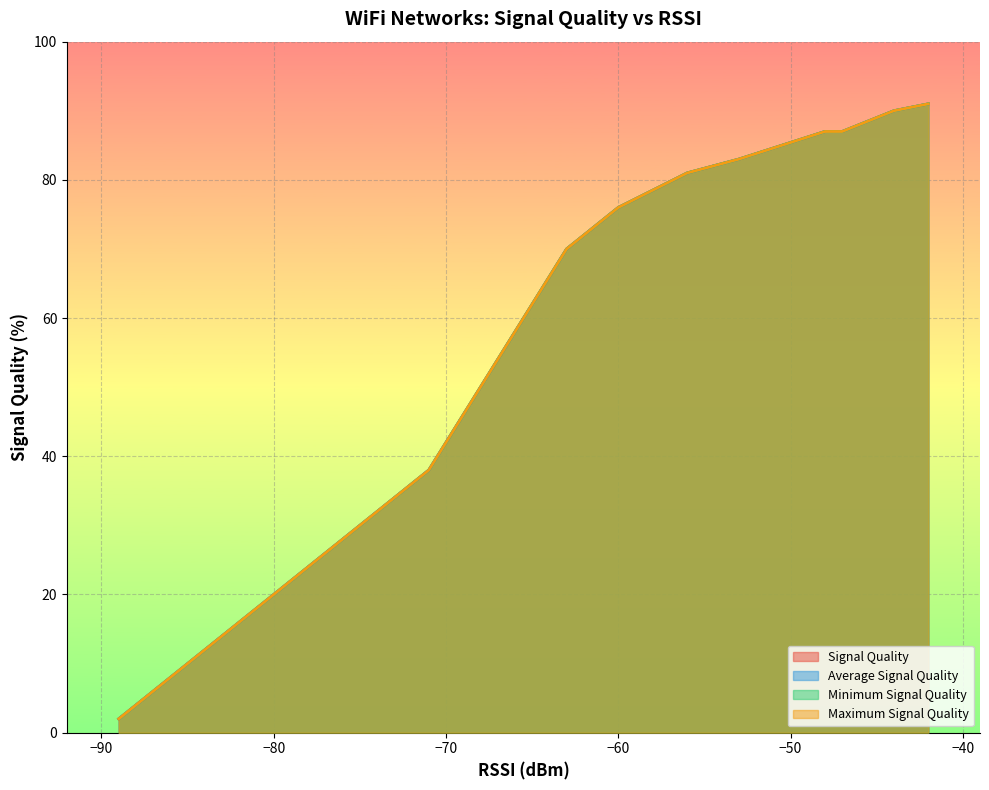

What is the maximum value shown in the chart?

91